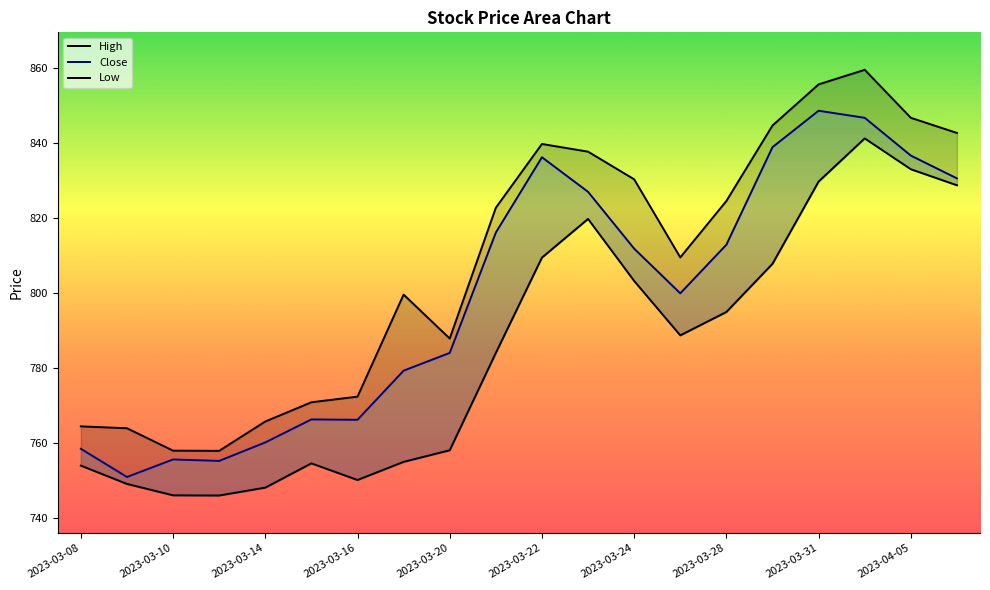

What is the spread (max minus min) of values at 2023-04-05?

13.7